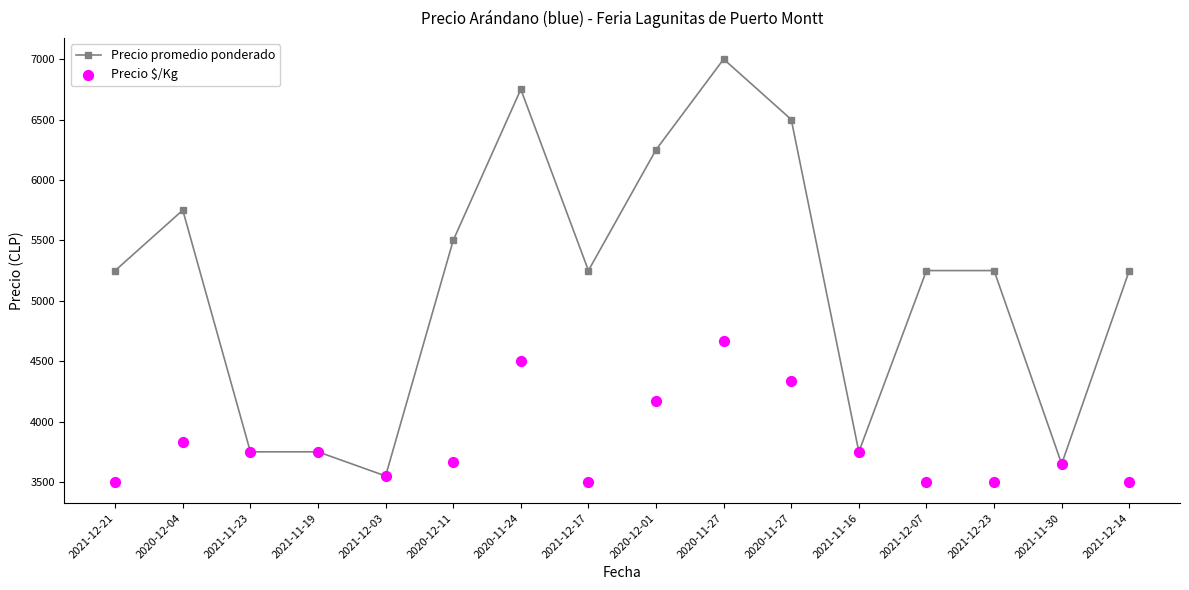

What are all the series names shown in the legend?

Precio promedio ponderado, Precio $/Kg